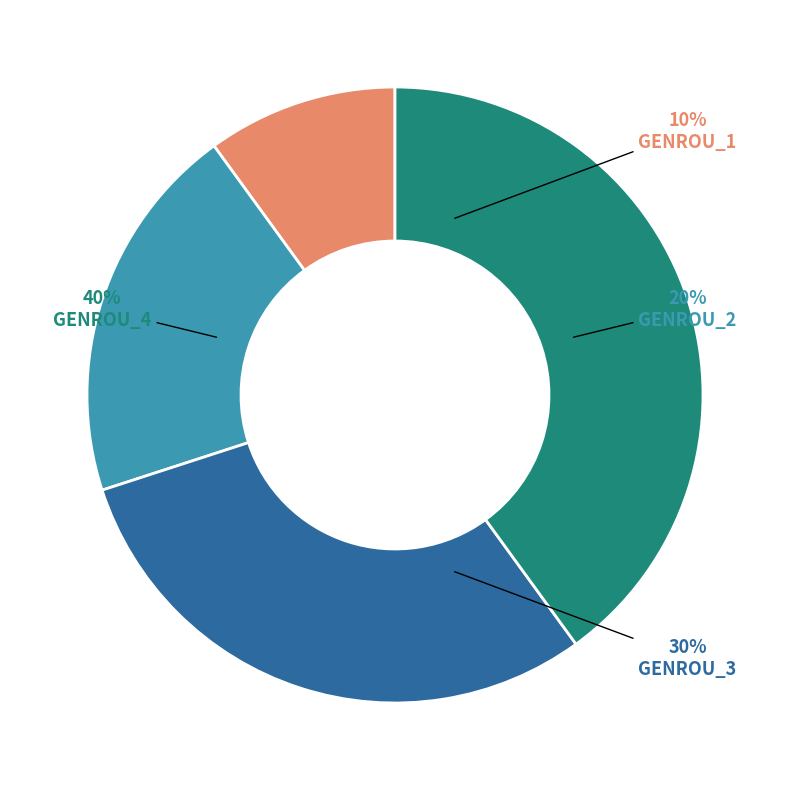

To the nearest percent, what portion does GENROU_4 represent?

40%